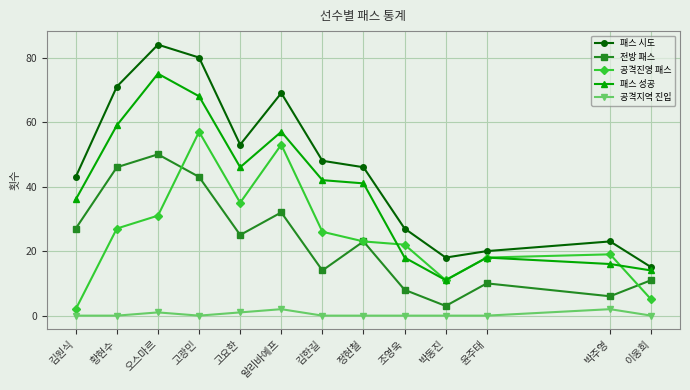

True or false: 공격지역 진입 and 패스 시도 intersect in this chart.

False